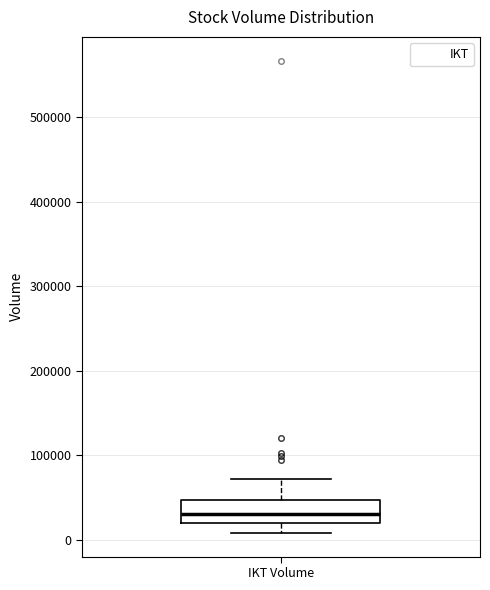

Where is the lower edge of the box for IKT Volume on the y-axis? The values are not printed on the chart, so give them approximately, as read against the axis.

20000